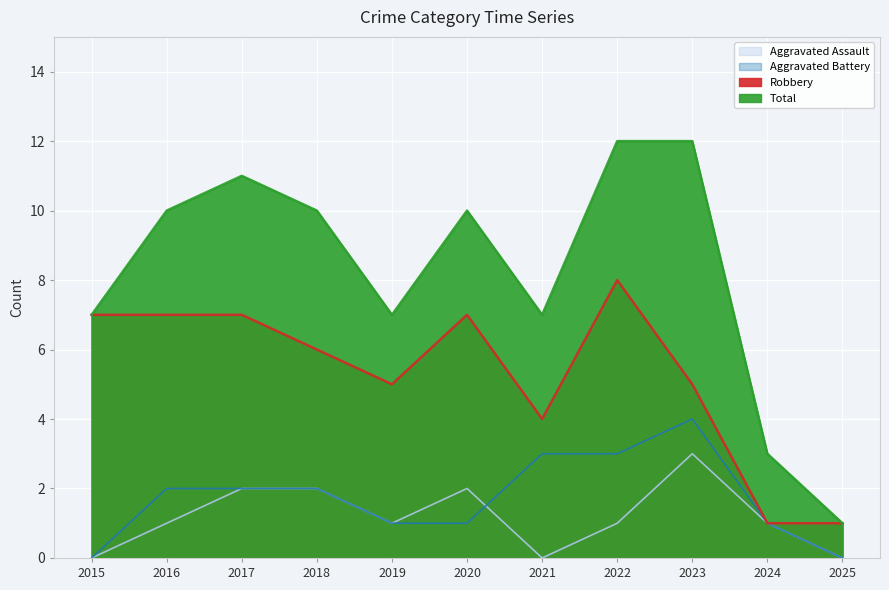

At which label is Aggravated Assault closest to 1?

2016